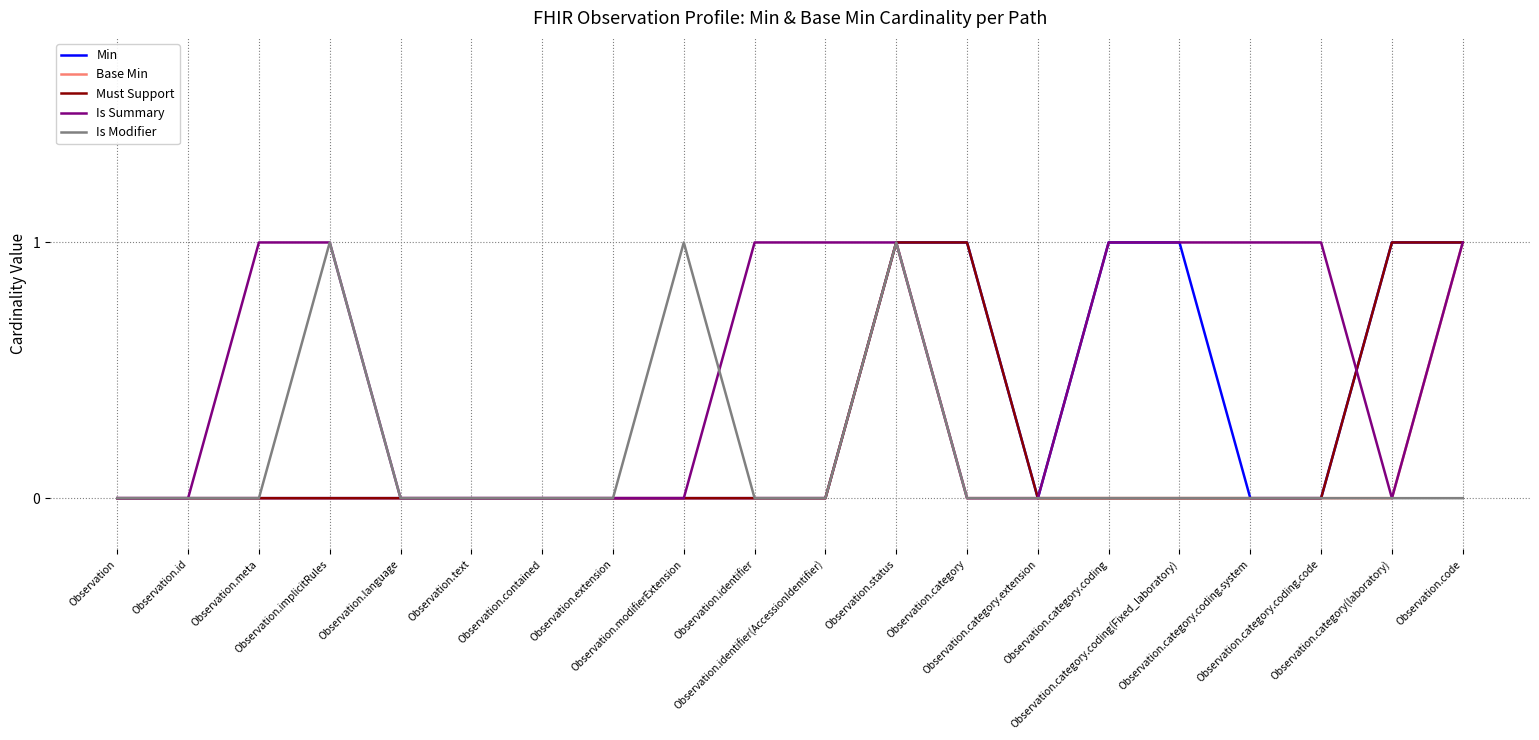

Which series has the largest total across all categories?

Is Summary